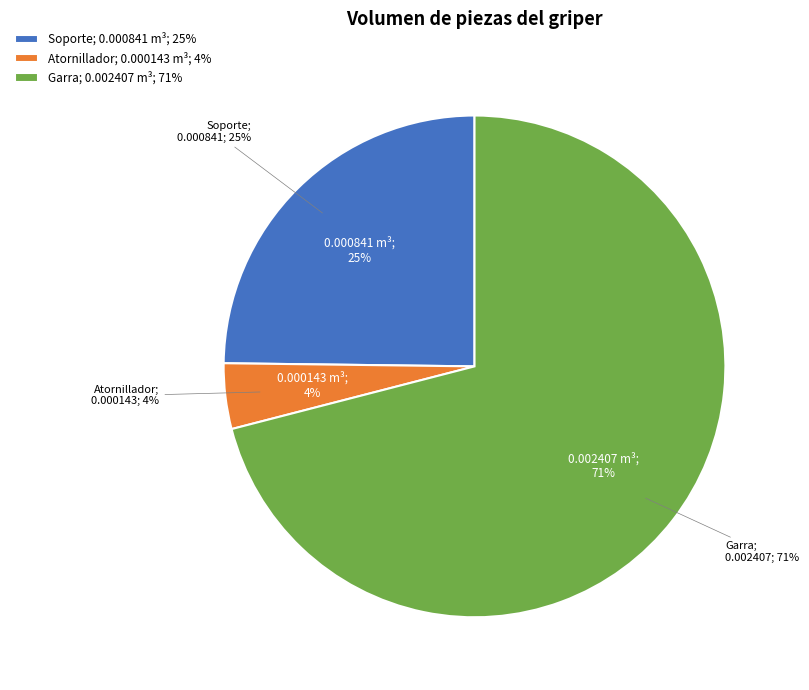

Is it true that Soporte is 32% of the pie?

False